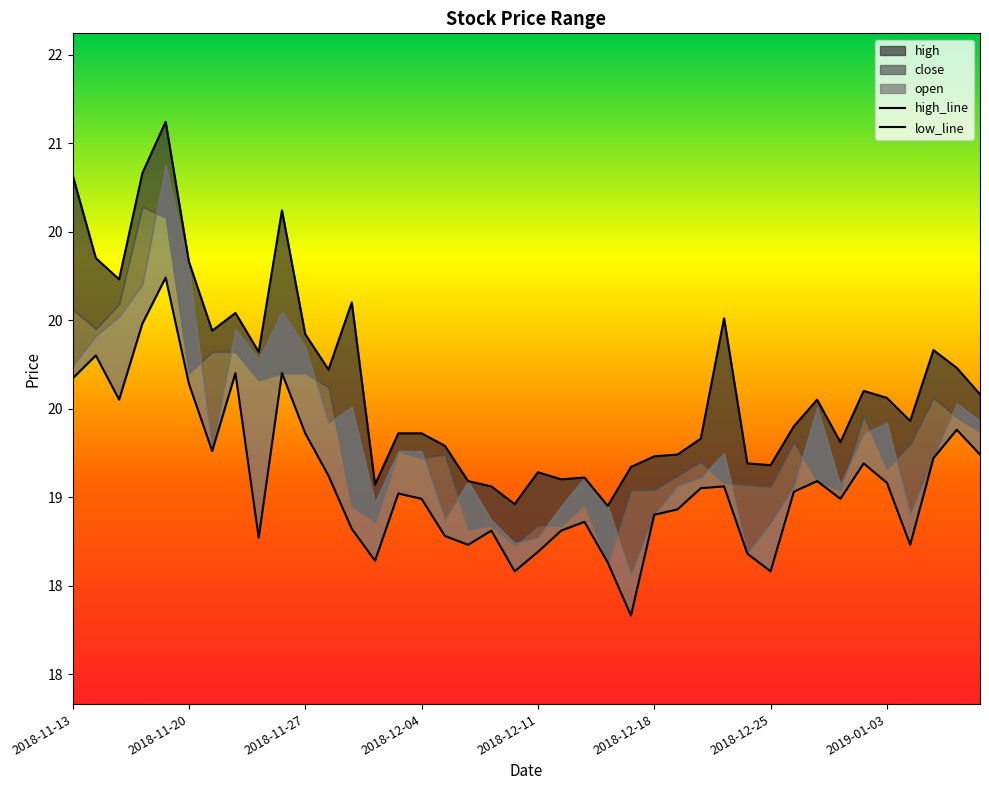

How many data points in low_line are less than 19?

19